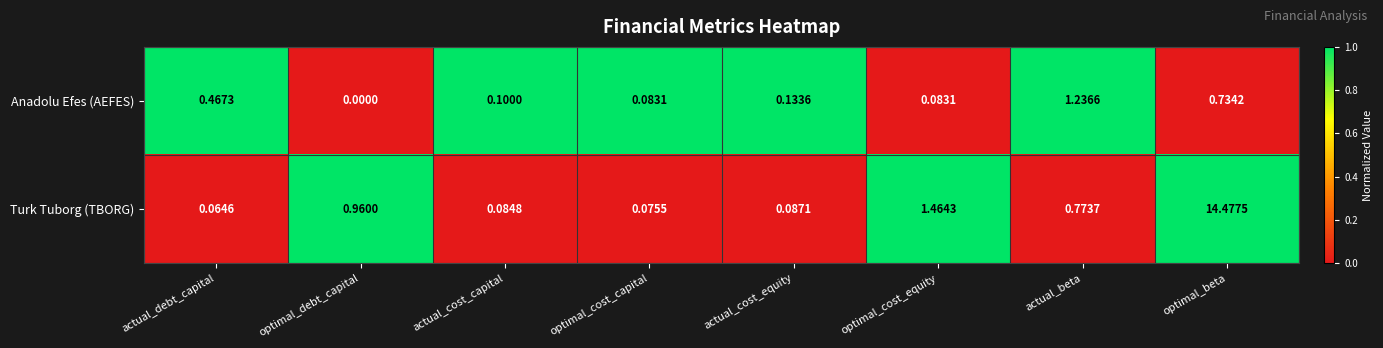

At which category is the sum across all series the highest?

optimal_beta